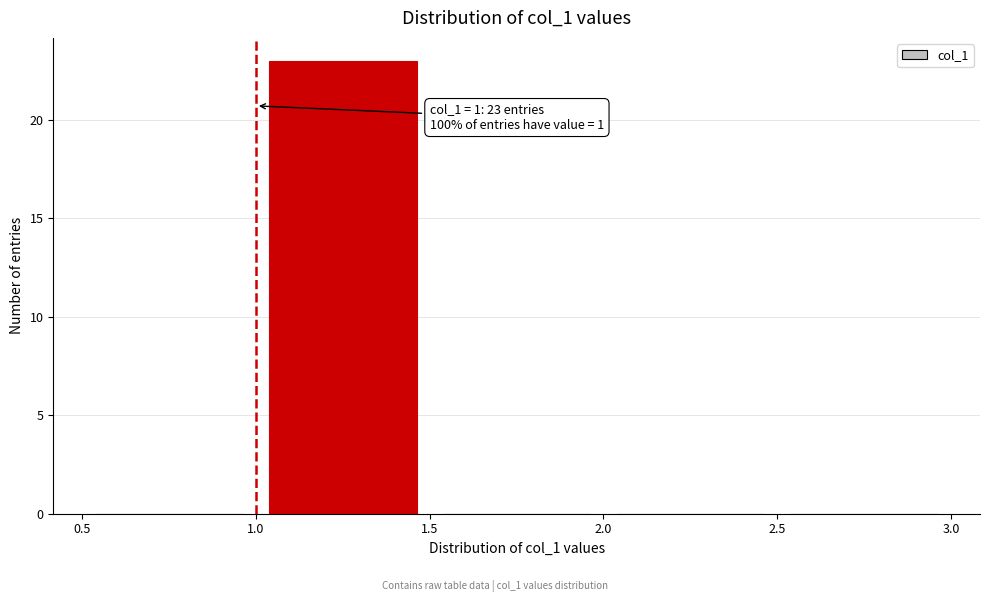

Over which range of the x-axis is the bar tallest?

1.0 to 1.5